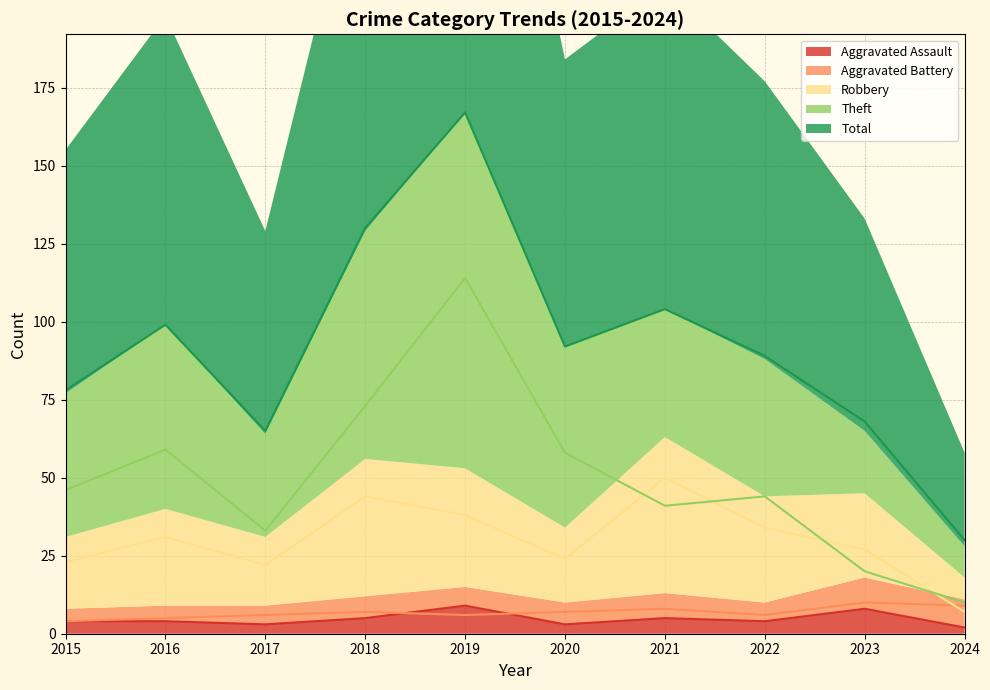

Reading left to right, transcribe all the data shown in this chart.

Aggravated Assault: 4	4	3	5	9	3	5	4	8	2
Aggravated Battery: 4	5	6	7	6	7	8	6	10	9
Robbery: 23	31	22	44	38	24	50	34	27	7
Theft: 46	59	33	73	114	58	41	44	20	10
Total: 78	99	65	130	167	92	104	89	68	30